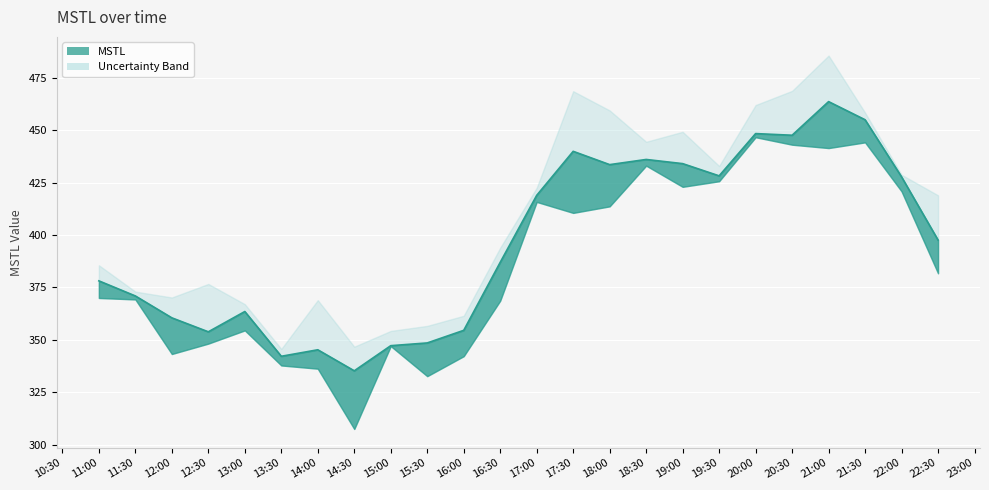

How many points are higher than both their immediate neighbors (excluding endpoints)?

6